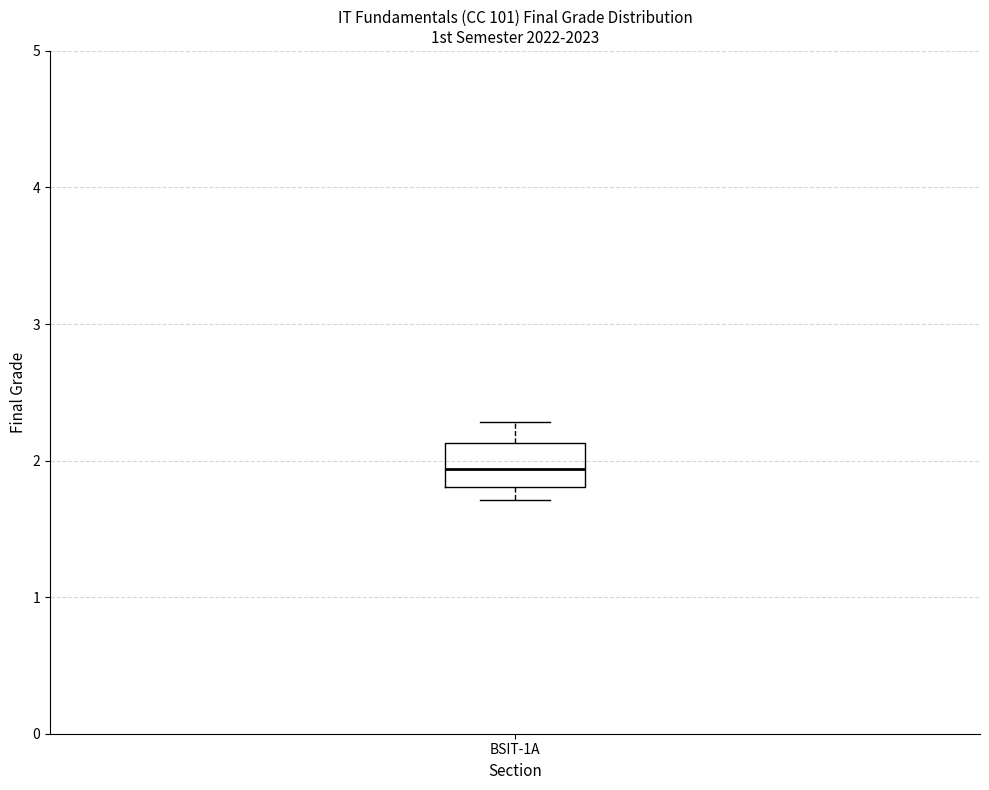

Where is the upper edge of the box for BSIT-1A on the y-axis? The values are not printed on the chart, so give them approximately, as read against the axis.

2.1